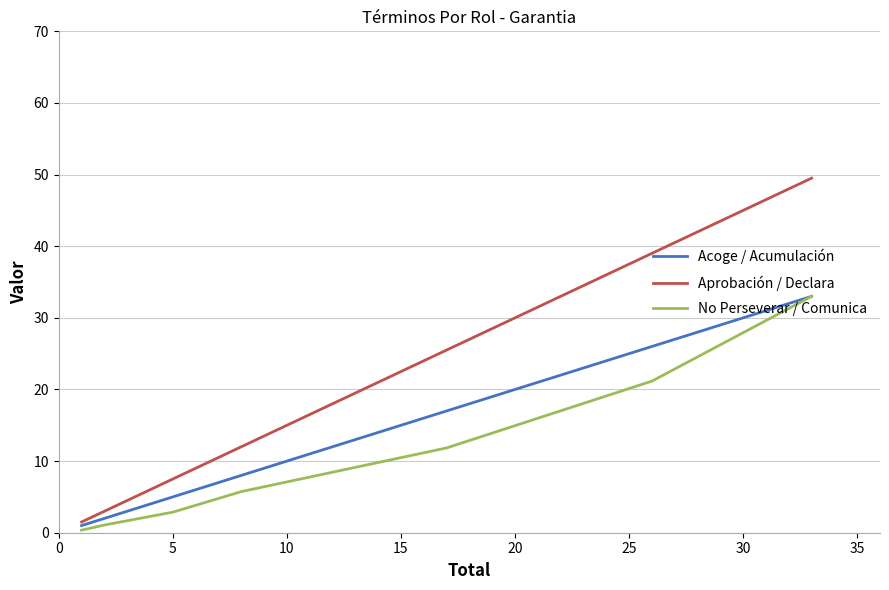

Which series has the largest range (max minus min)?

Aprobación / Declara